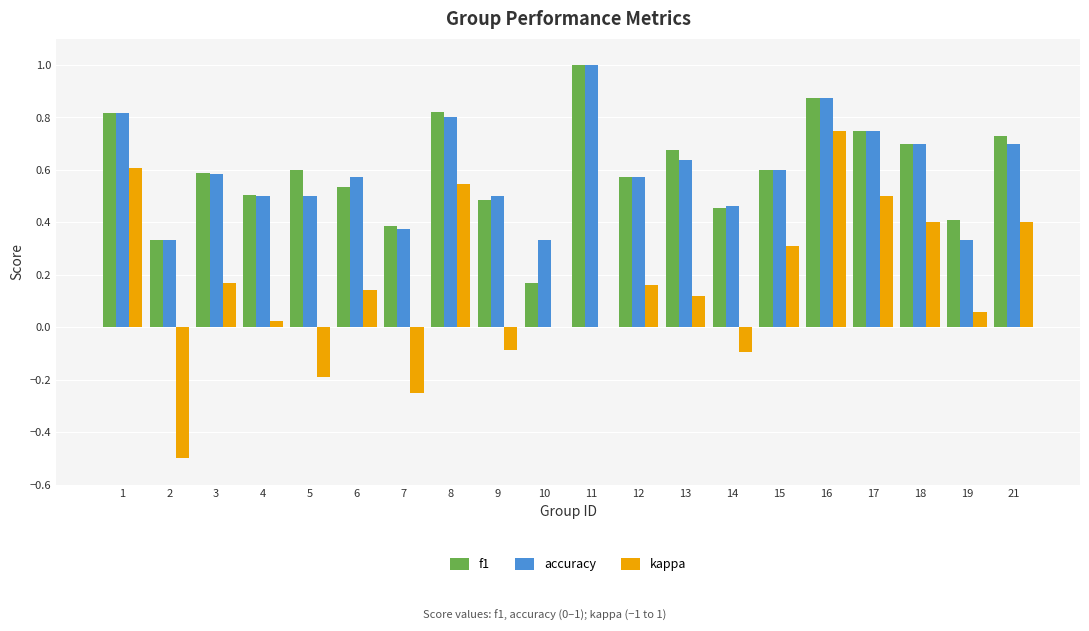

What is the total value across all series at 13?

1.4